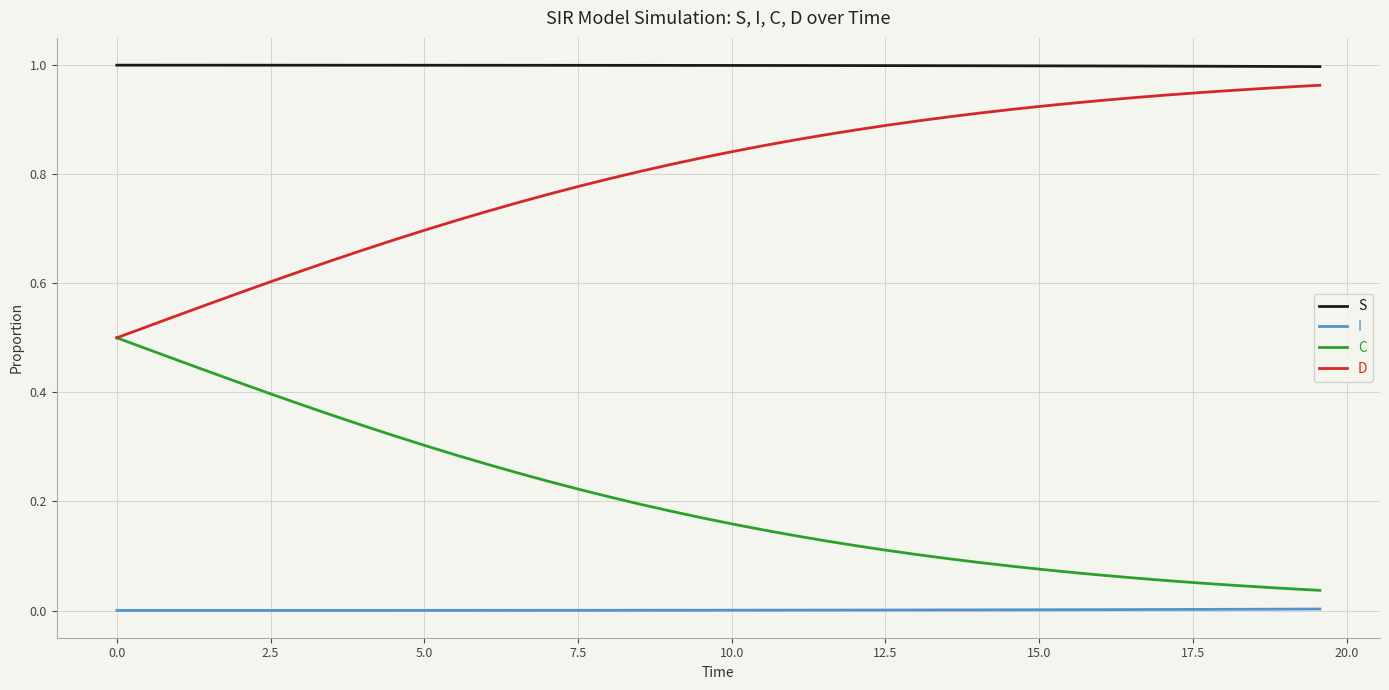

List the series in order of their overall mean, highest first.

S, D, C, I